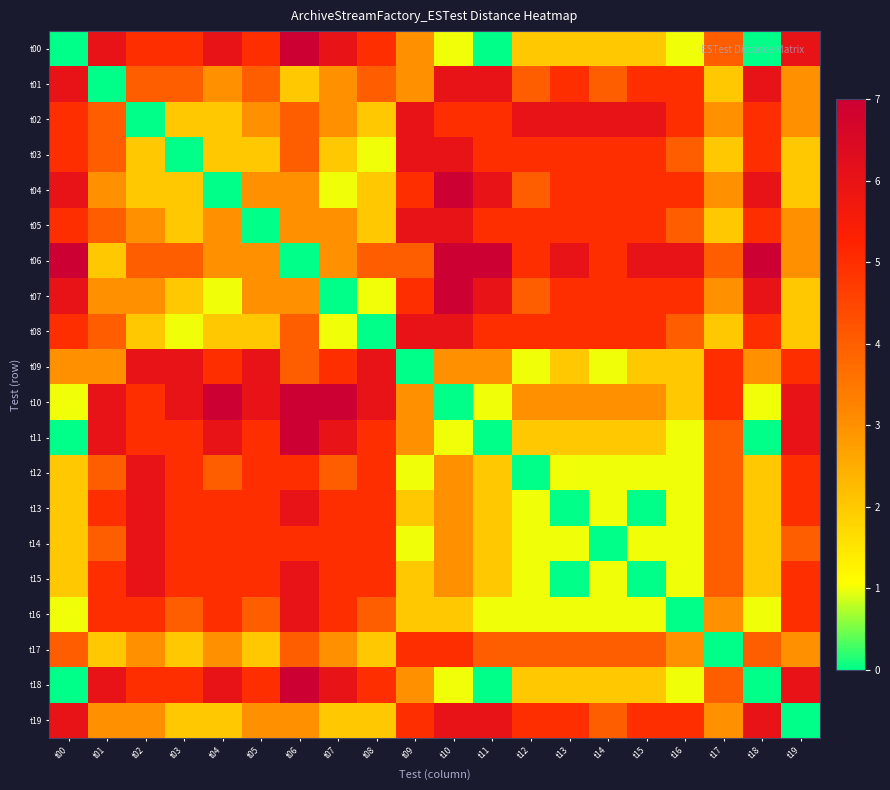

What is the total value across all series at t10?

81